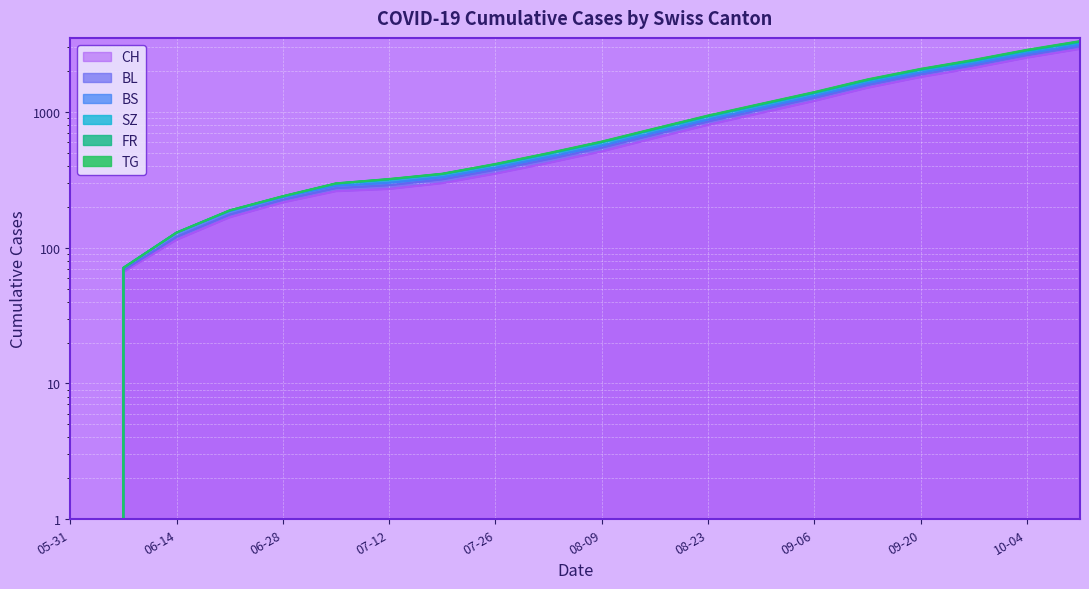

Which has a higher value, 06-14 or 09-06?

09-06